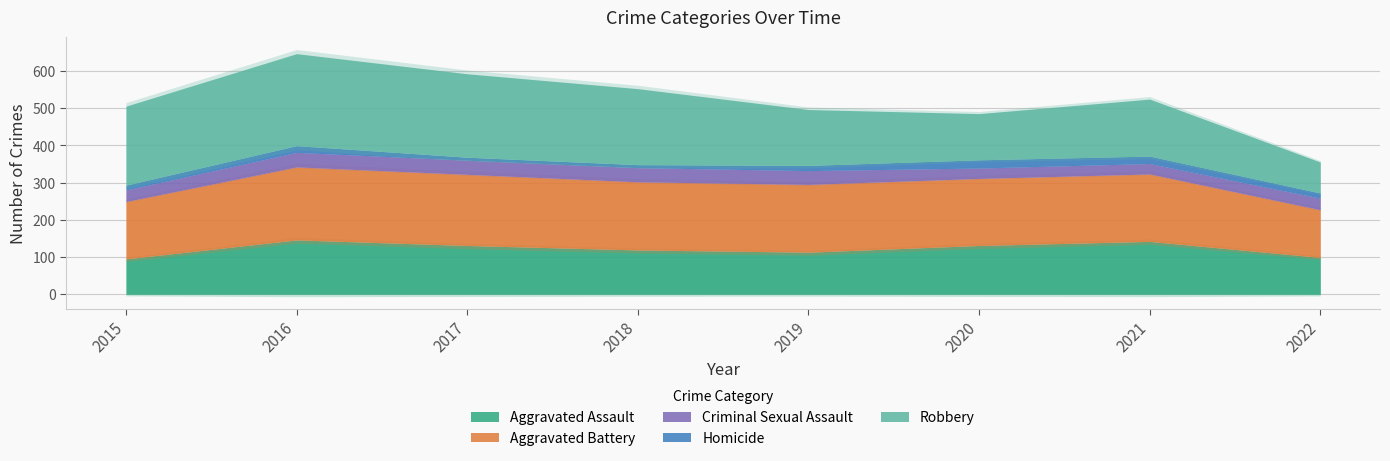

What is the average value of the Homicide series?

15